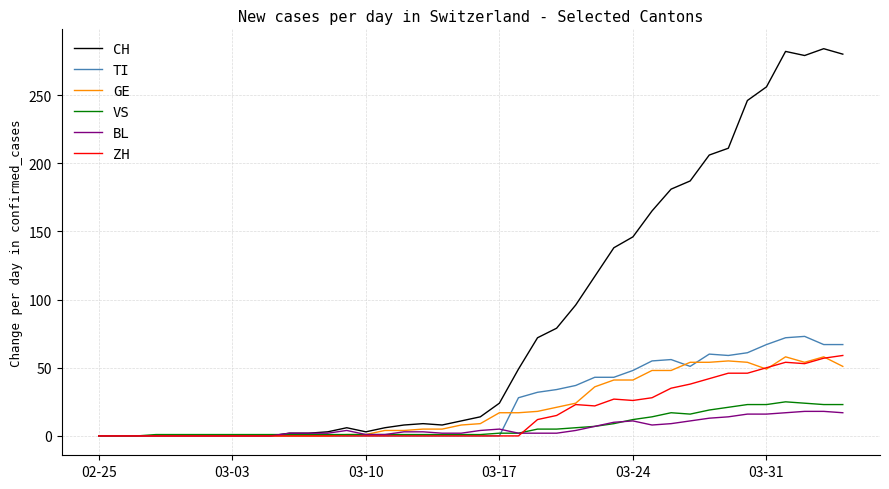

What is the maximum value shown in the chart?

284